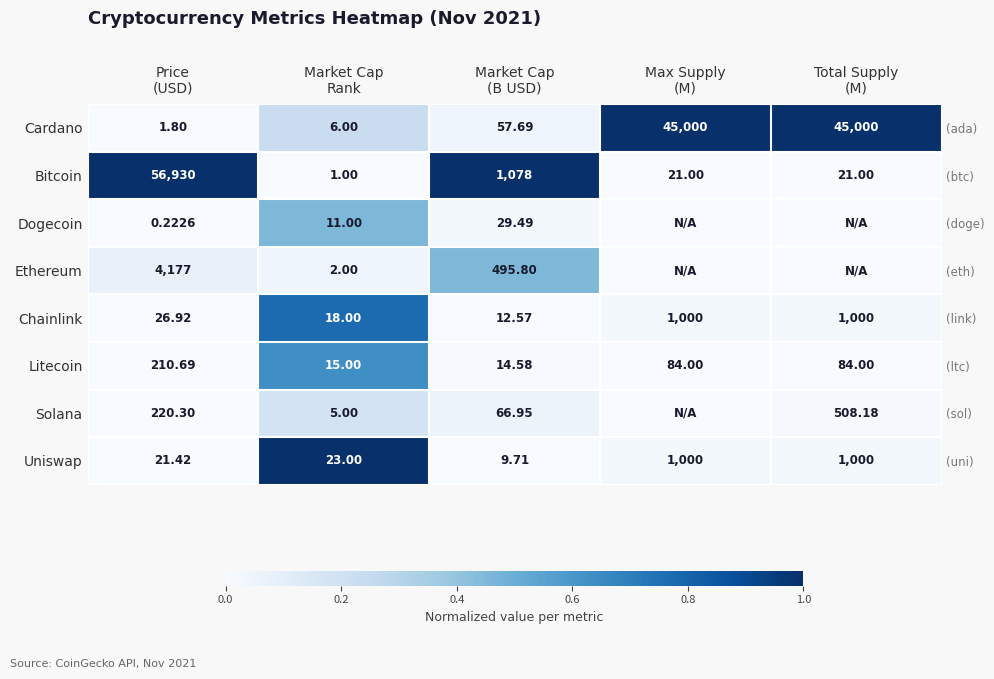

Which series has the widest spread of values?

Bitcoin